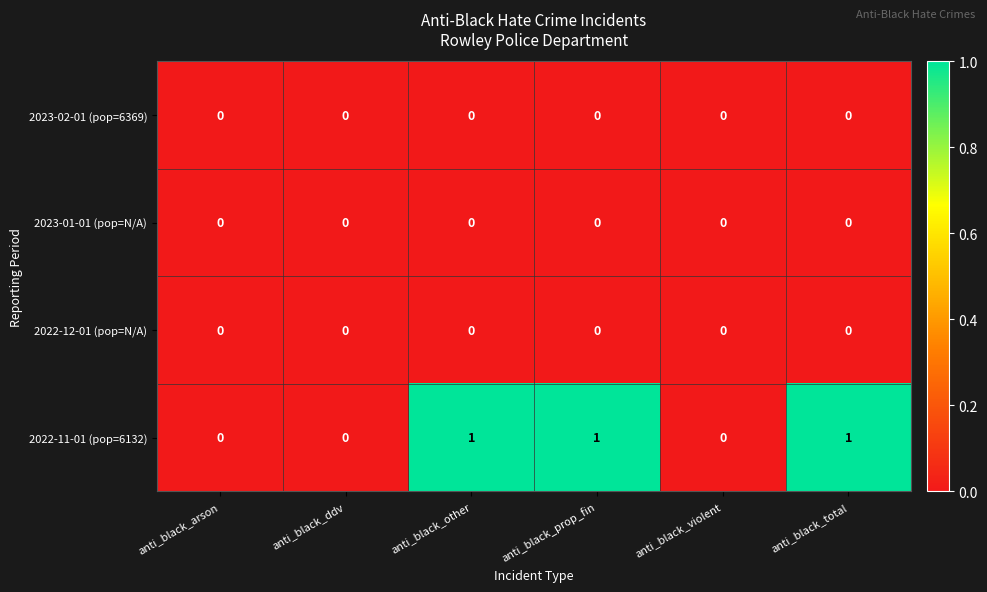

Which series changed the most between anti_black_violent and anti_black_total?

2022-11-01 (pop=6132)